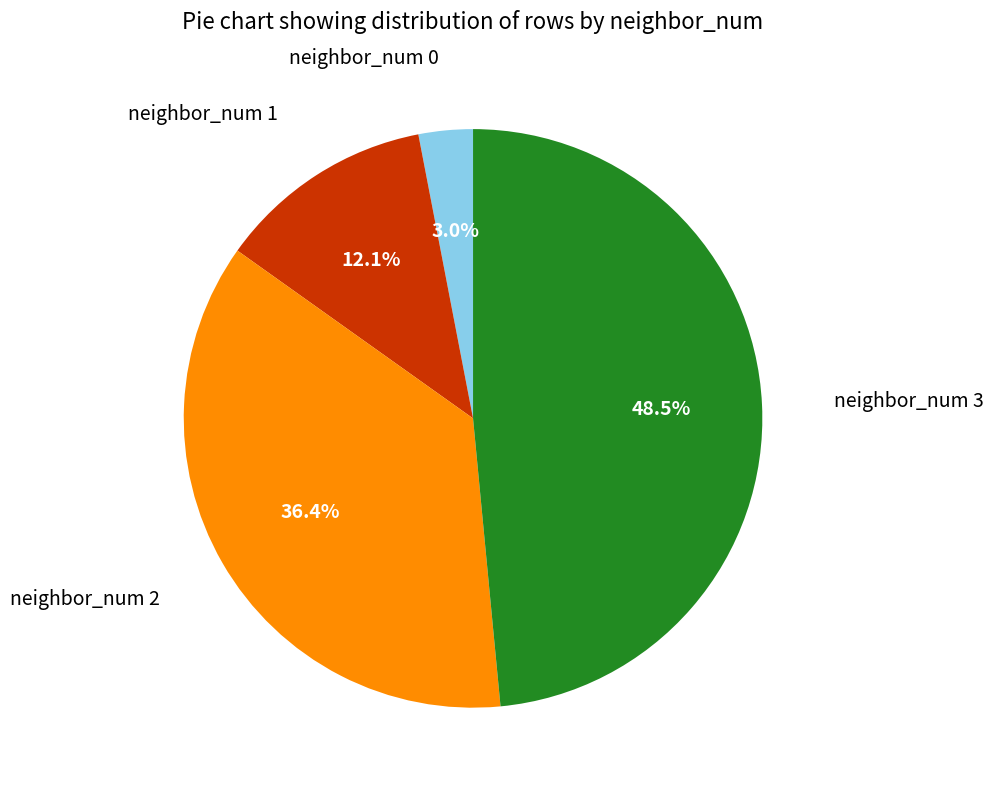

Does any single category account for the majority?

No